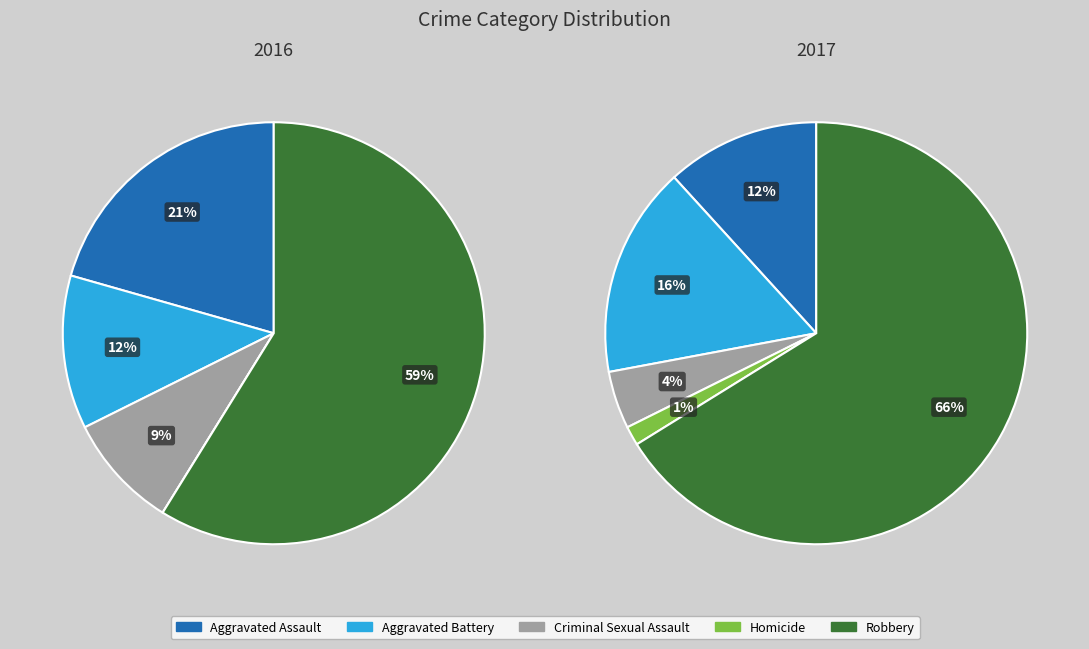

Which has a higher value, Robbery or Aggravated Assault?

Robbery